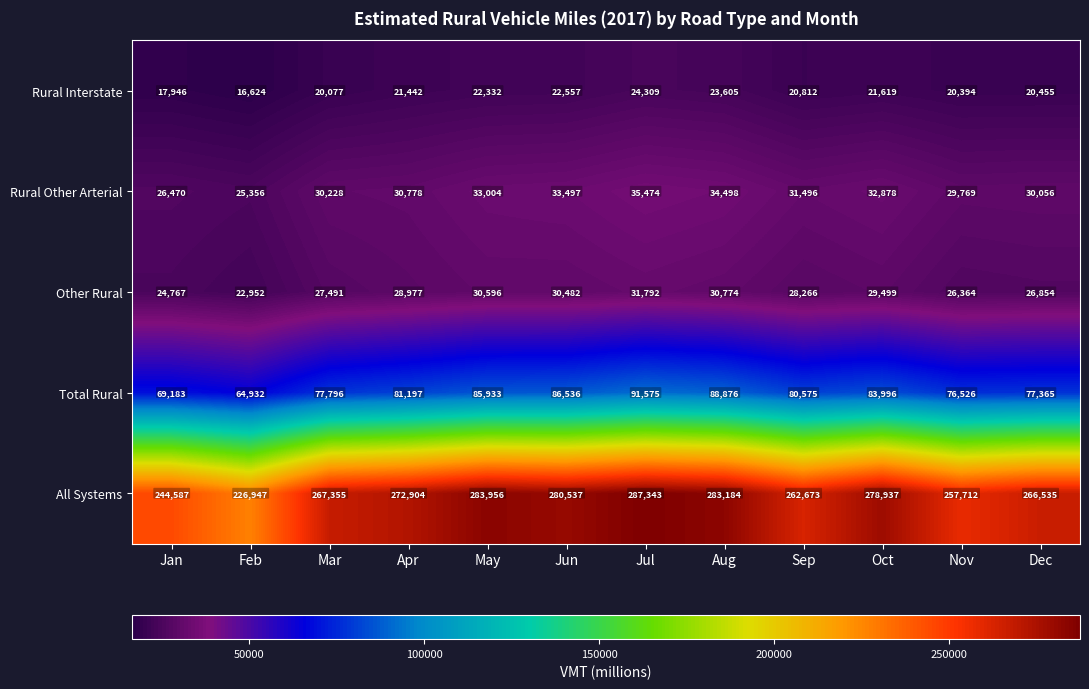

What is the difference between the Rural Other Arterial values at Jul and May?

2470